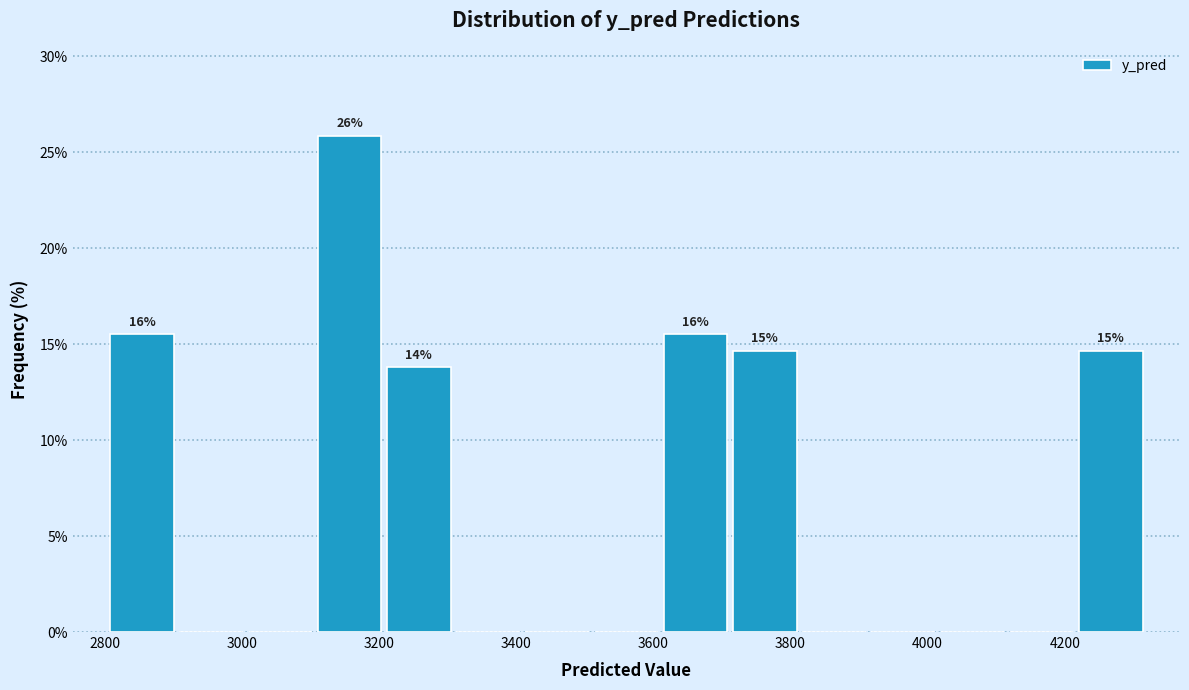

Which range on the x-axis has the tallest bar?

3100 to 3200